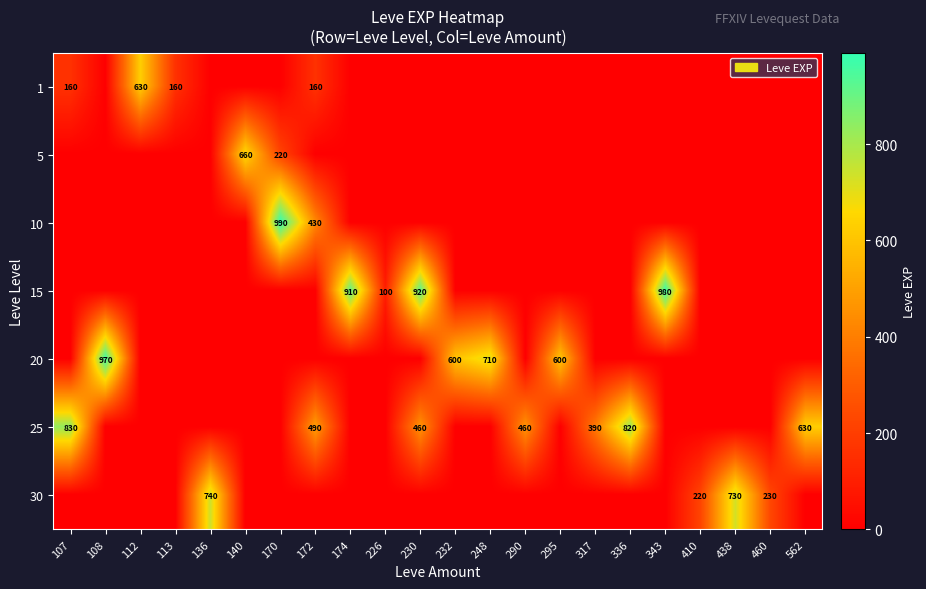

Is it true that 30 equals 230 at 460?

True